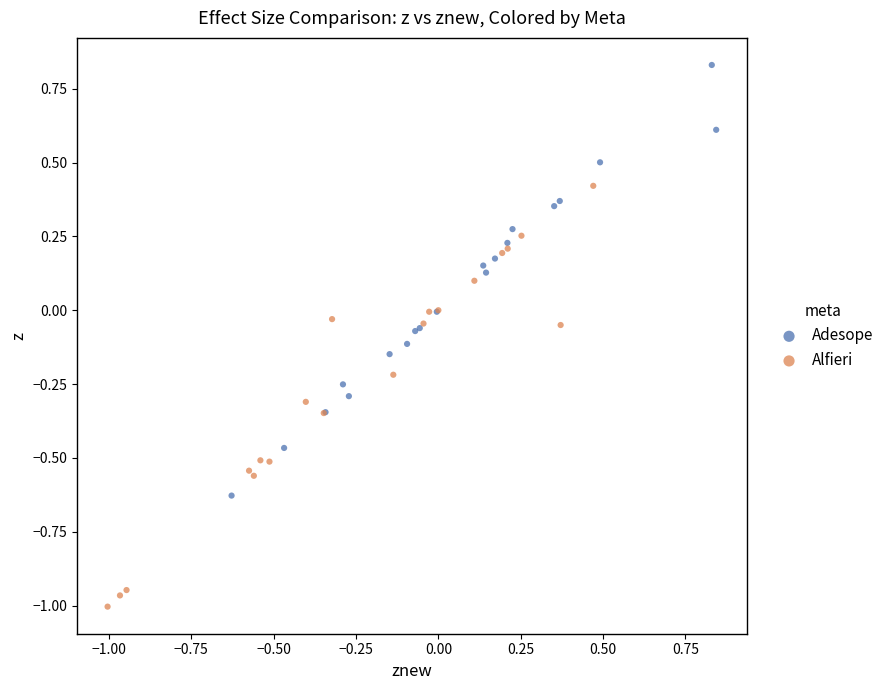

Which series reaches the maximum Y coordinate?

Adesope